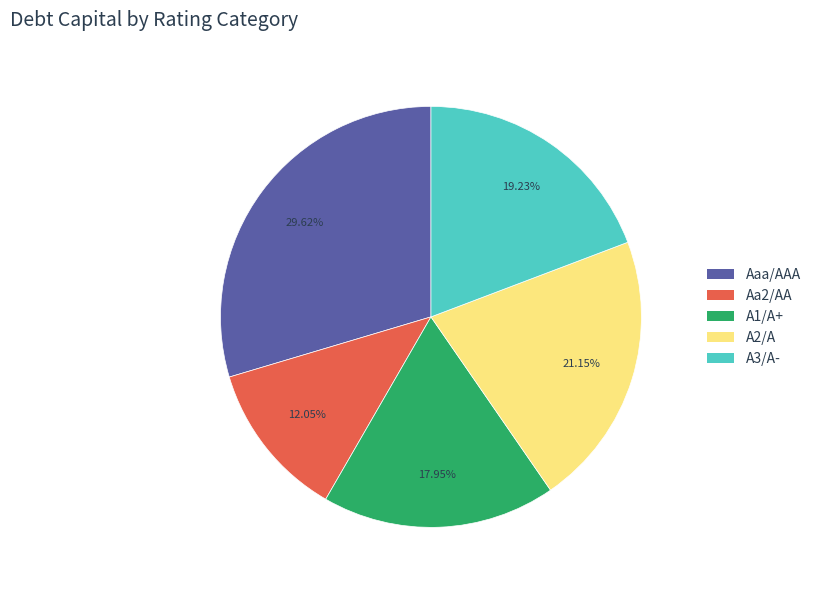

Is A1/A+ the majority of the pie?

No